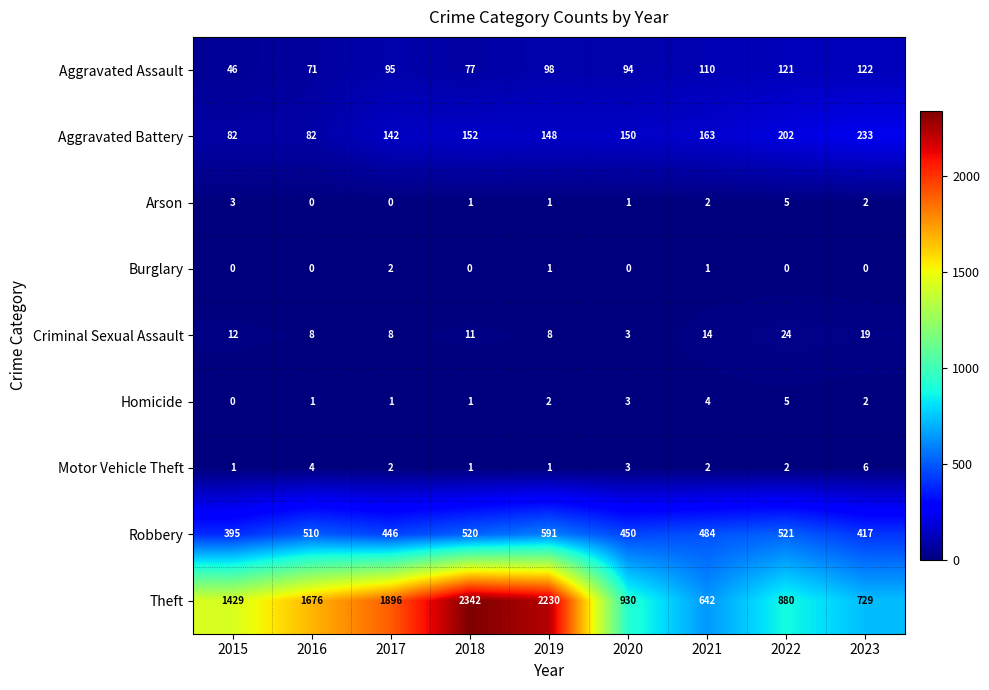

How many Homicide values are between 1 and 3?

6